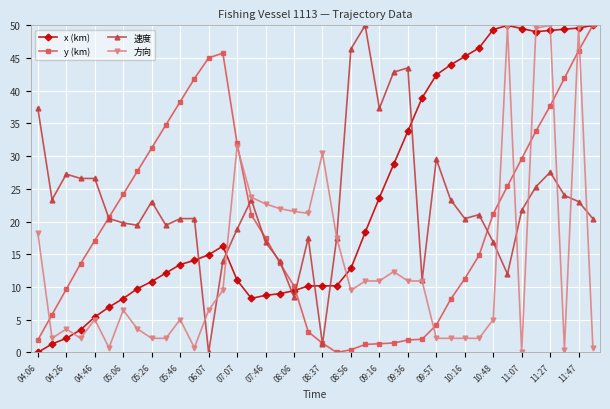

What is the difference between the maximum and second lowest values in the x (km) series?

48.7